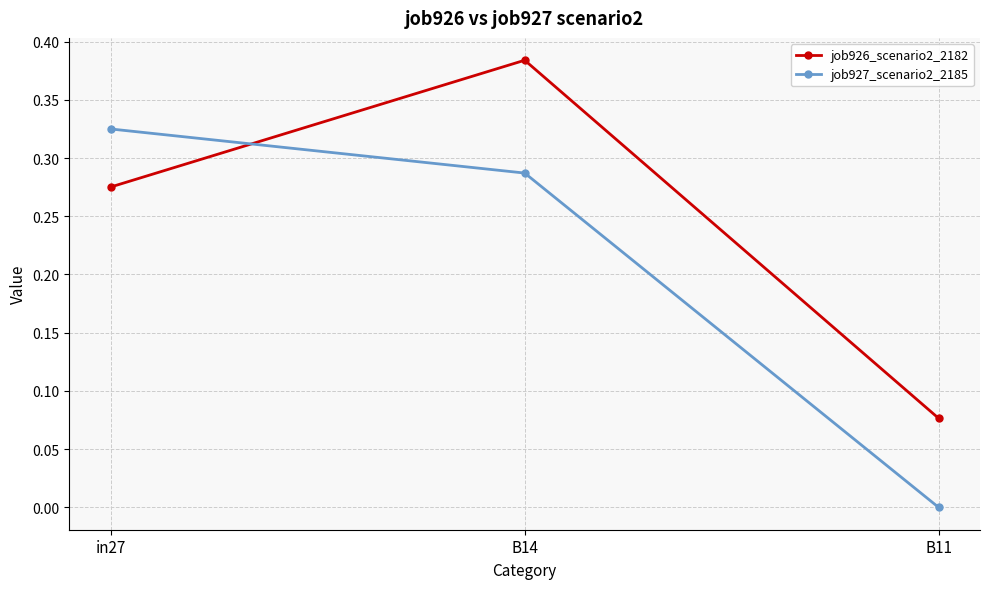

What is the sum of all job927_scenario2_2185 values?

0.6